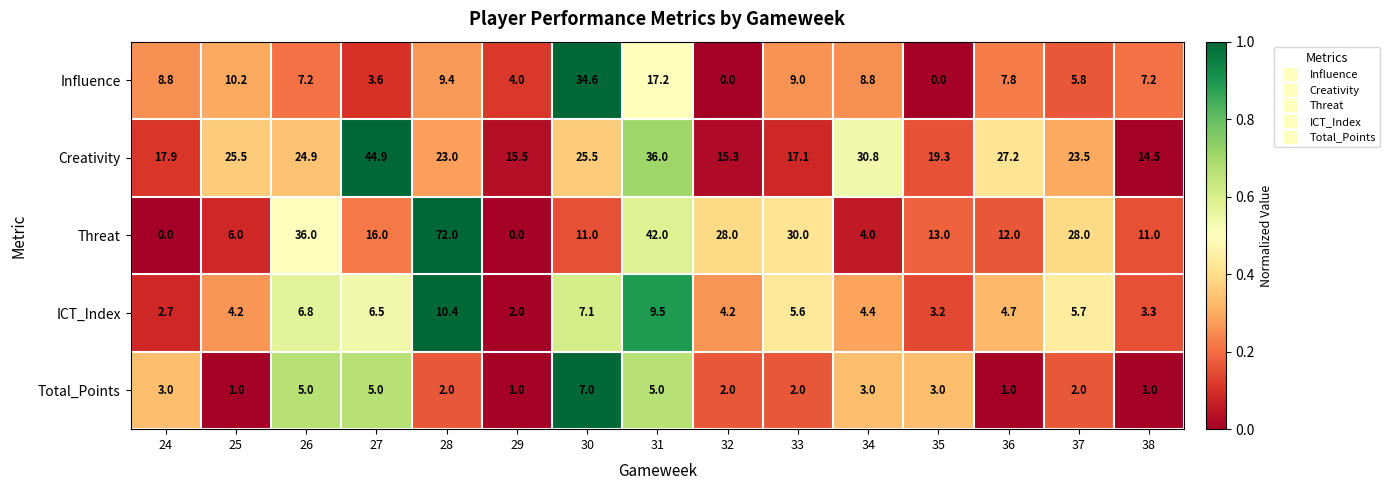

What is the difference between the maximum and minimum values in the ICT_Index series?

8.4